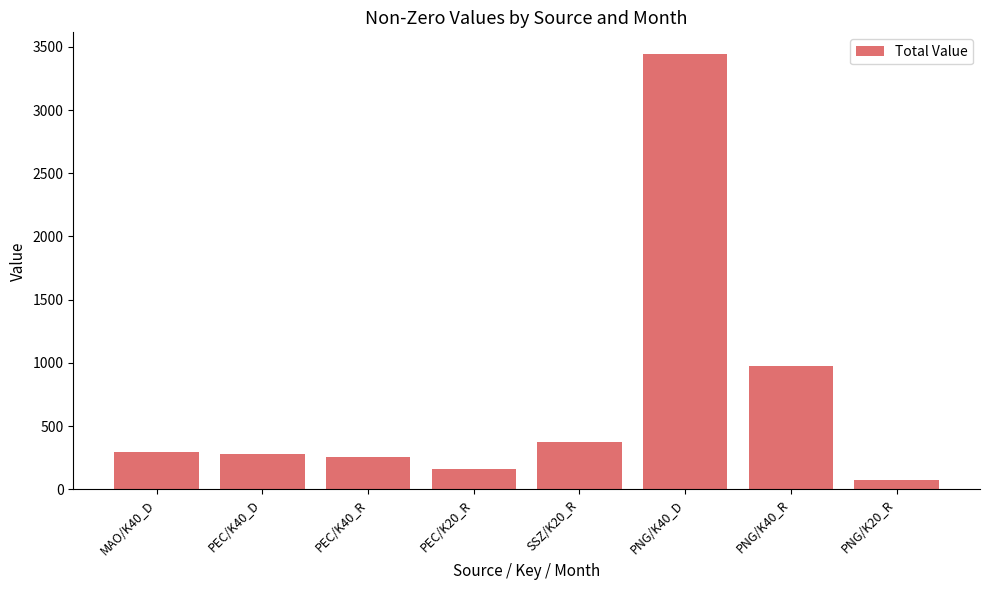

What is the value of the 7th bar from the left?

976.1